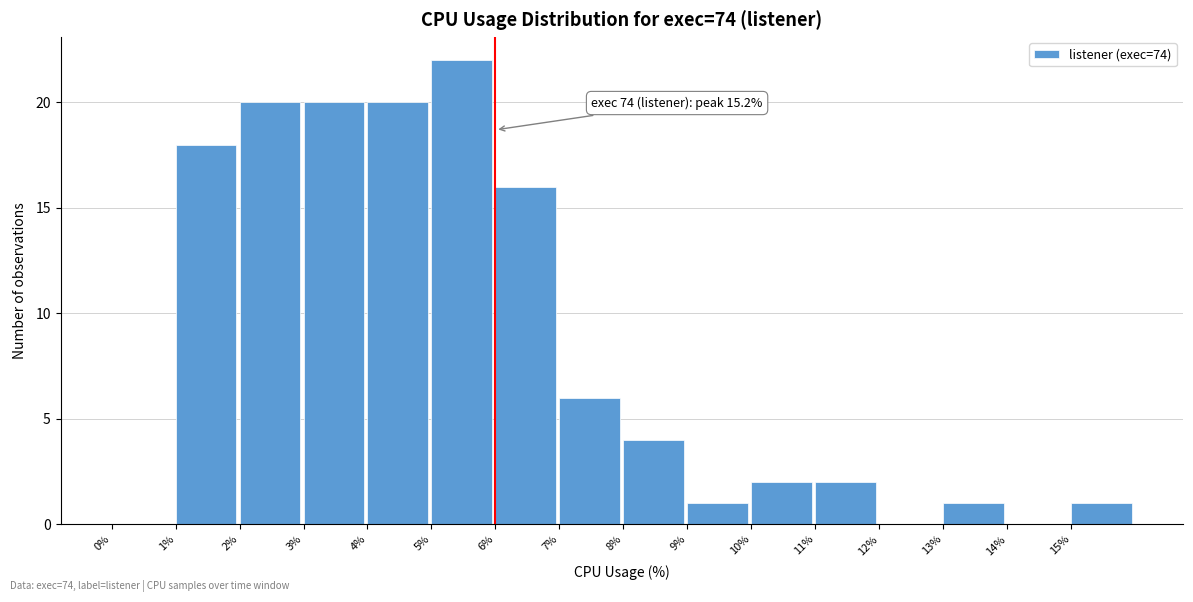

Over which range of the x-axis is the bar tallest?

5 to 6